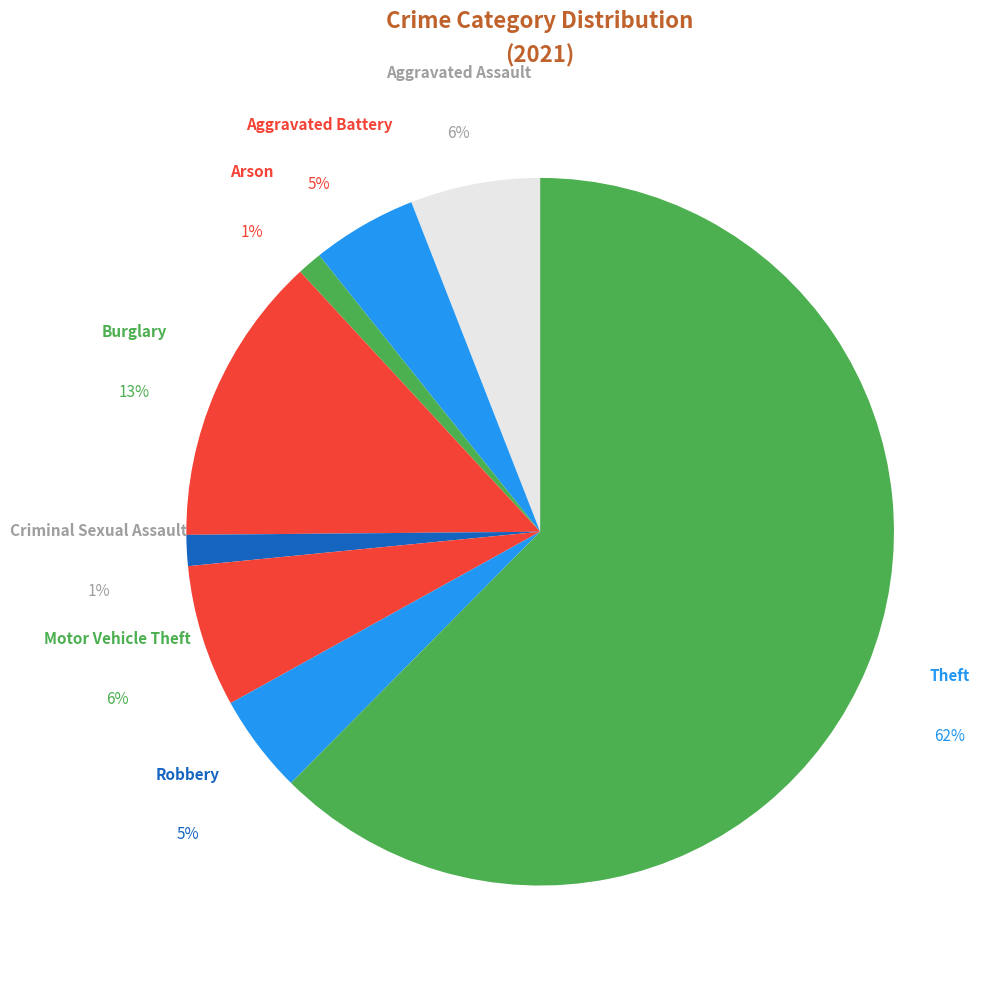

Which category accounts for the majority?

Theft